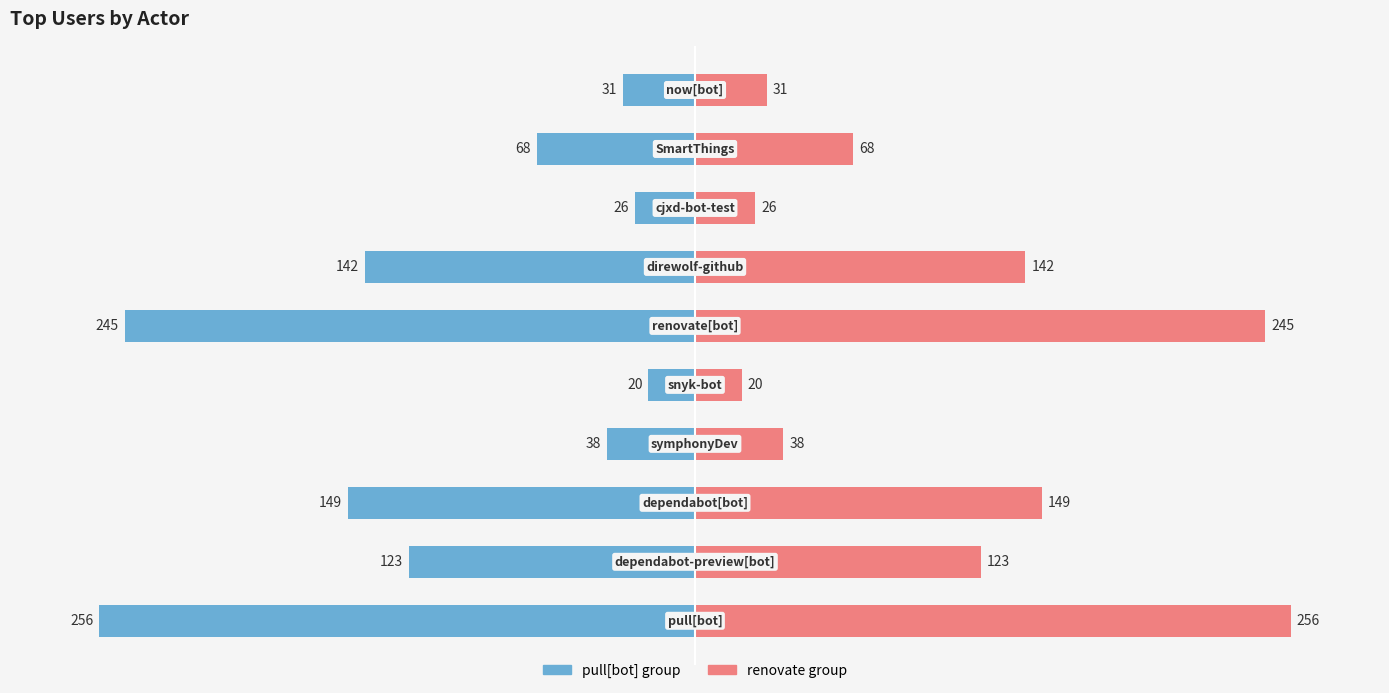

Are the bars grouped side by side (vs. stacked)?

Yes